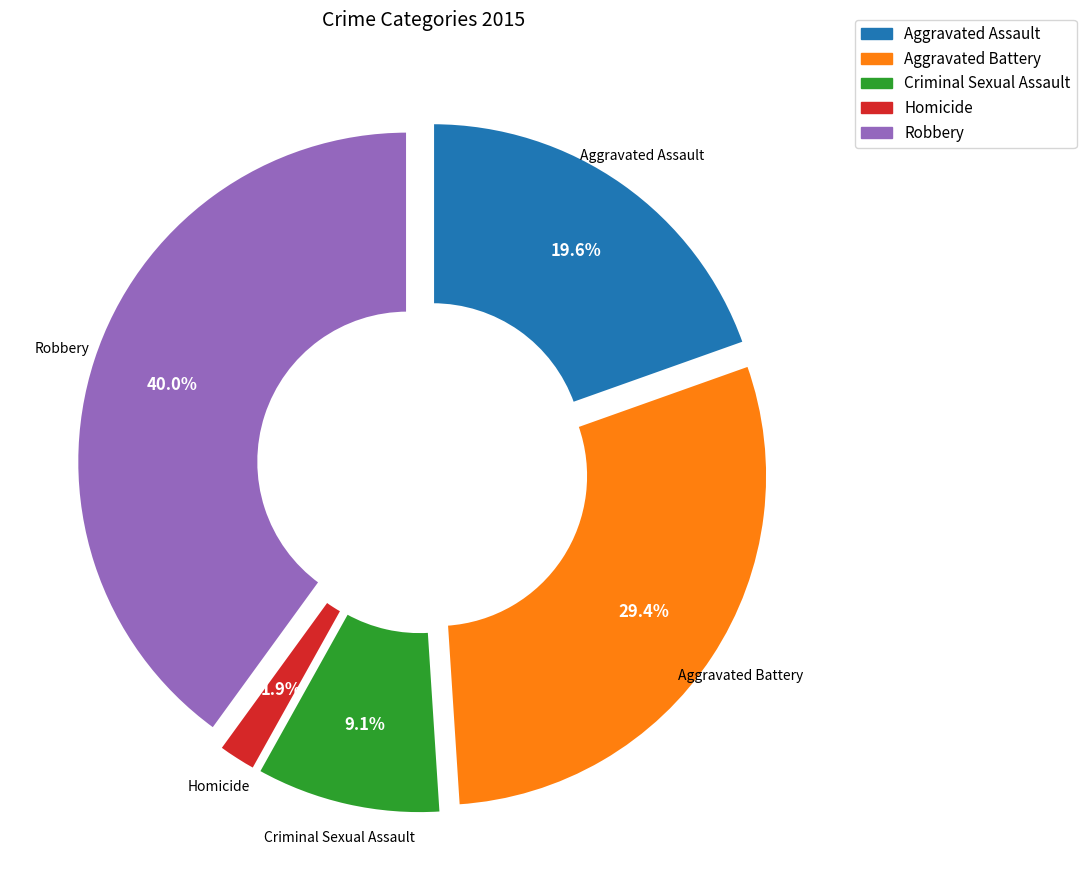

Combined, do Aggravated Battery and Homicide account for over 50%?

No